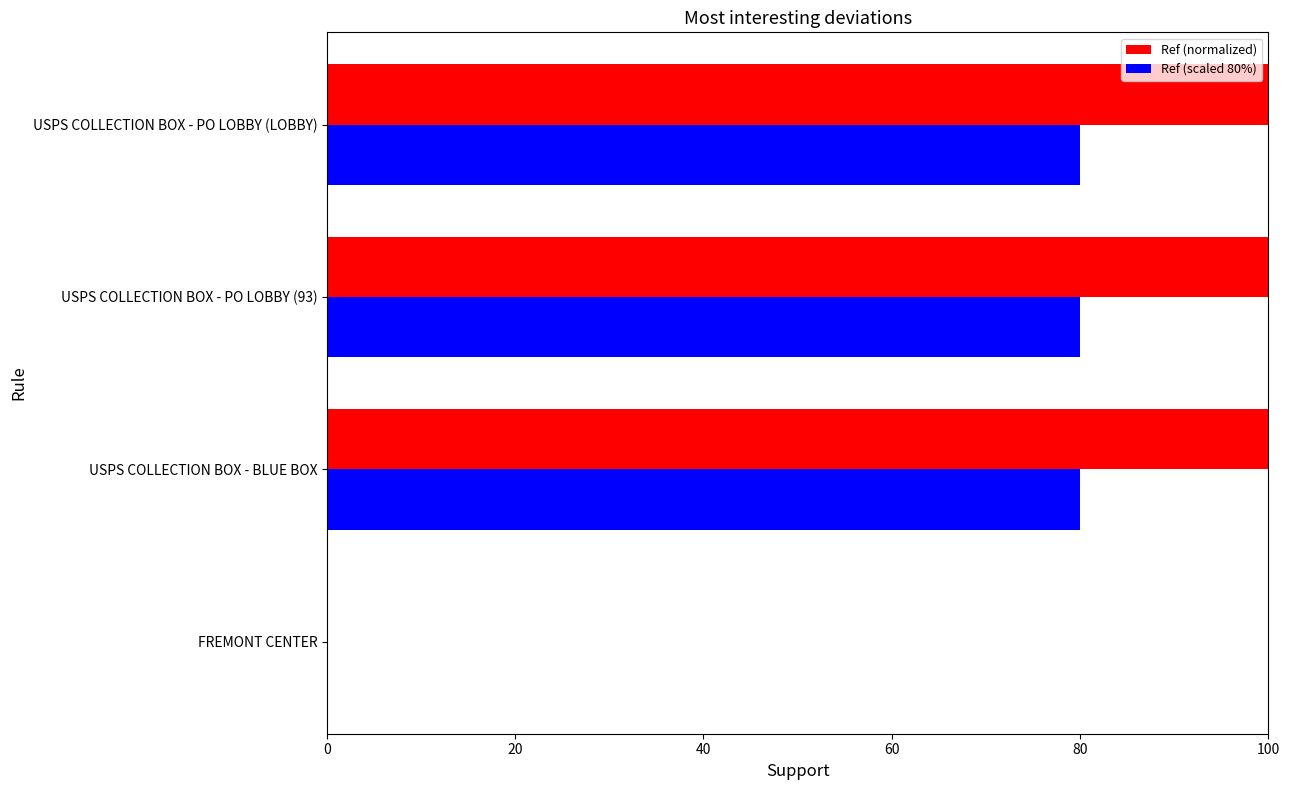

What is the approximate value of Ref (normalized) at USPS COLLECTION BOX - PO LOBBY (LOBBY)?

100.0